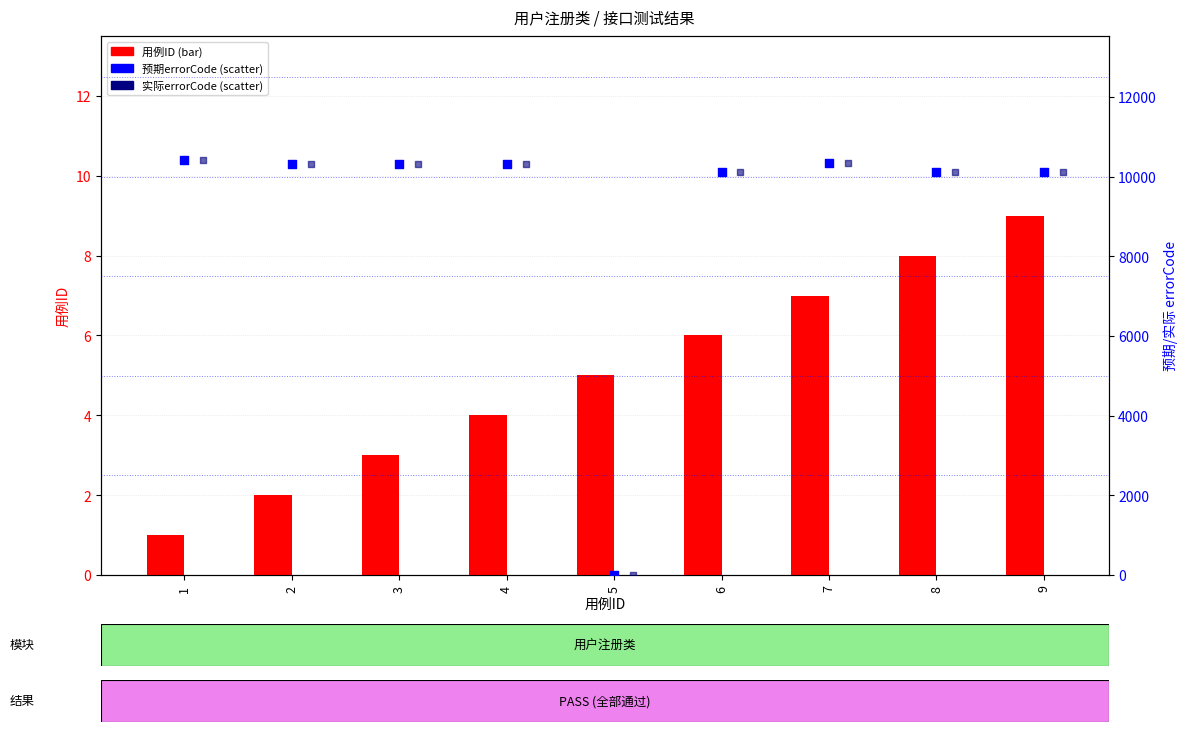

What are all the series names shown in the legend?

用例ID, 预期errorCode, 实际errorCode